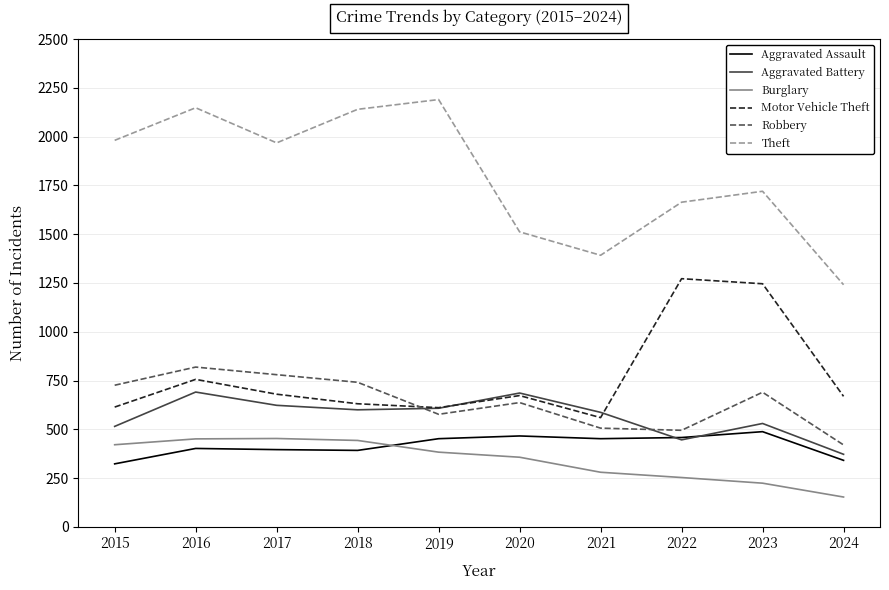

At which label is Robbery closest to 619?

2020